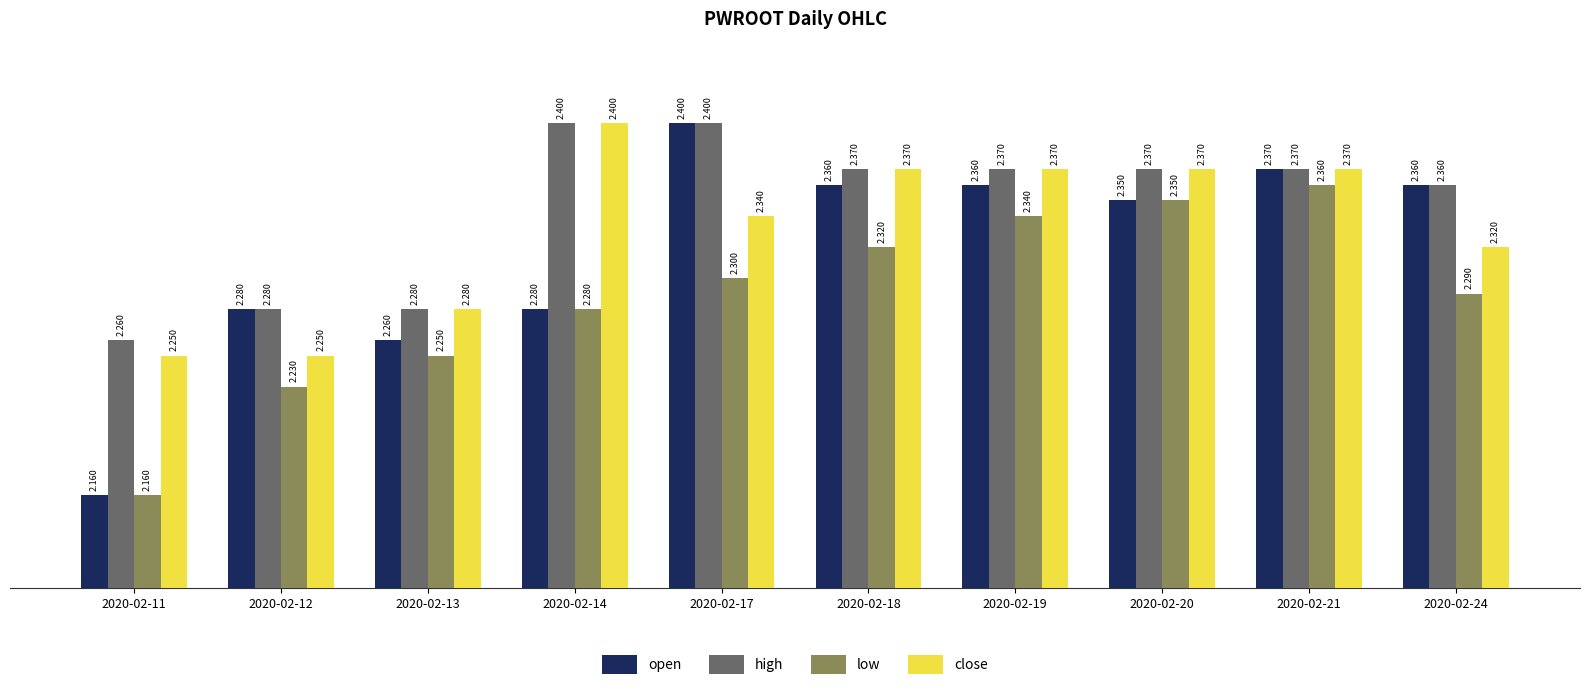

List the series in order of their overall mean, lowest first.

low, open, close, high